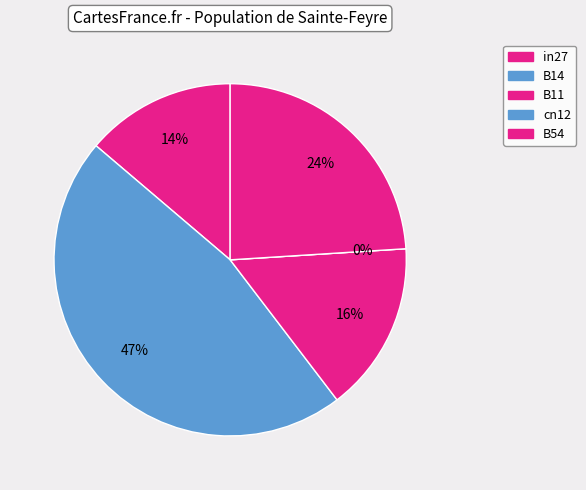

How much of the chart is everything except B14?

53.4%